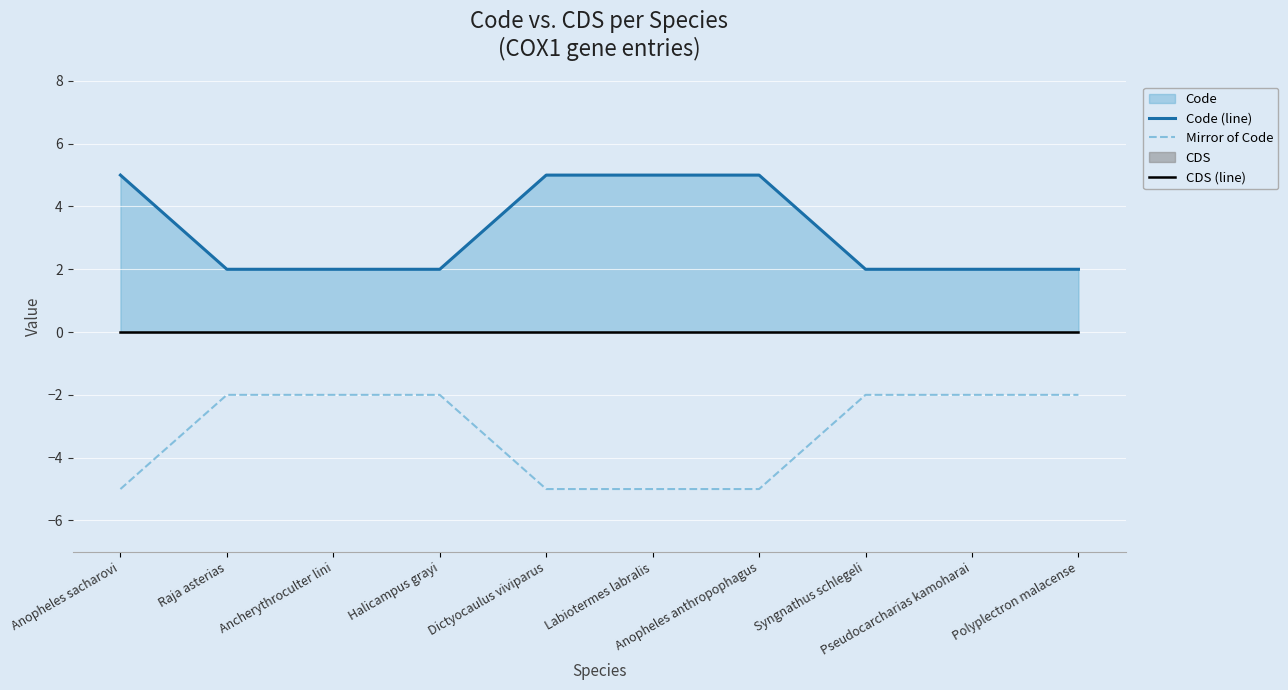

How many lines are shown in the chart?

3